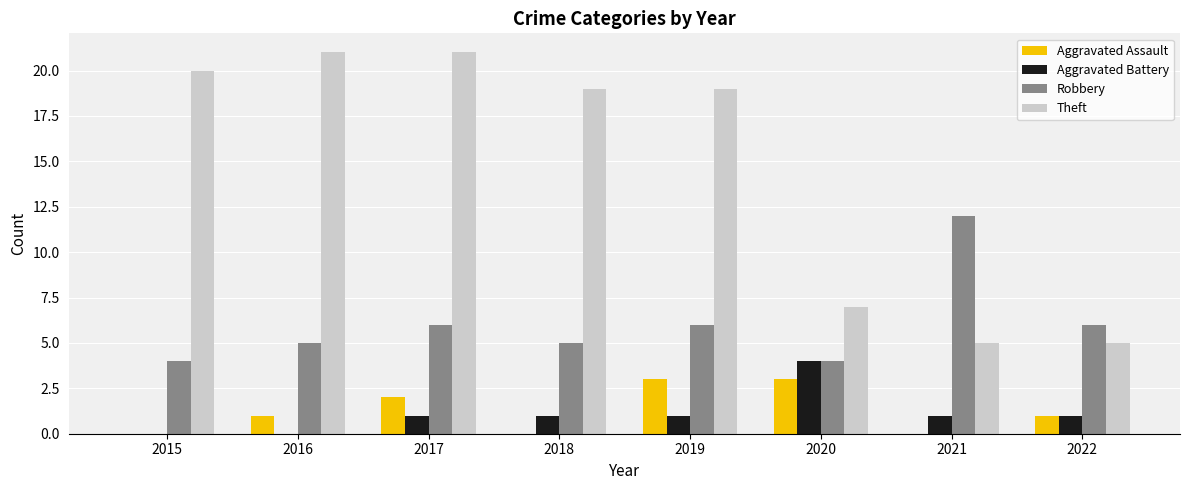

Count the number of categories in the chart.

8